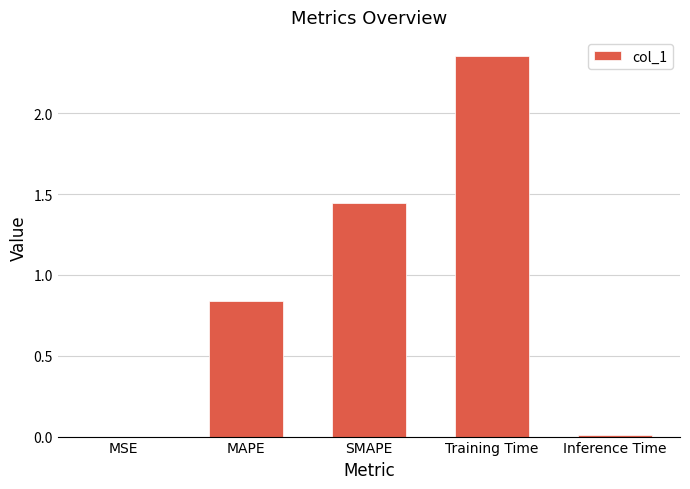

The chart shows a value of 1.2 at MAPE. True or false?

False